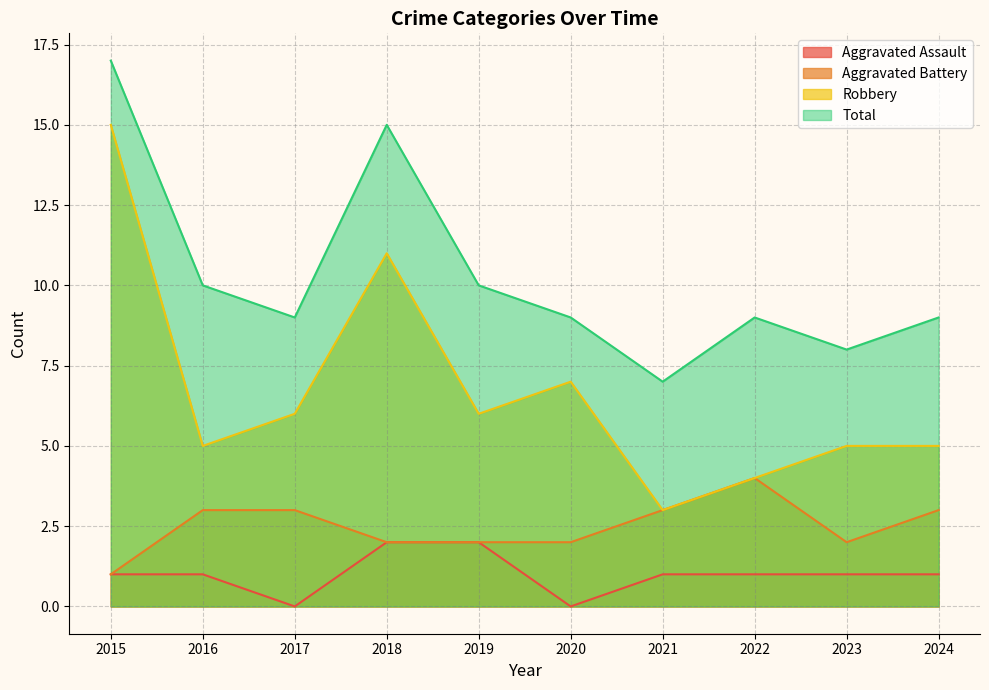

Is it true that Robbery equals 7 at 2020?

True